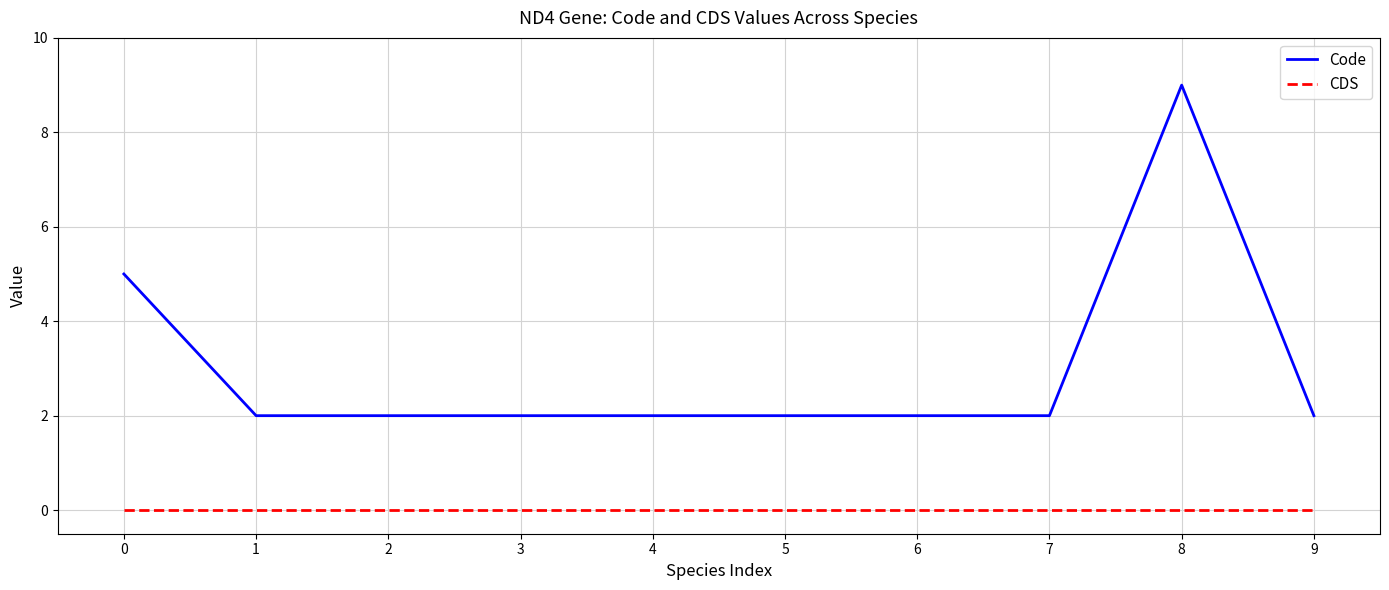

At how many categories does at least one series exceed 1?

10